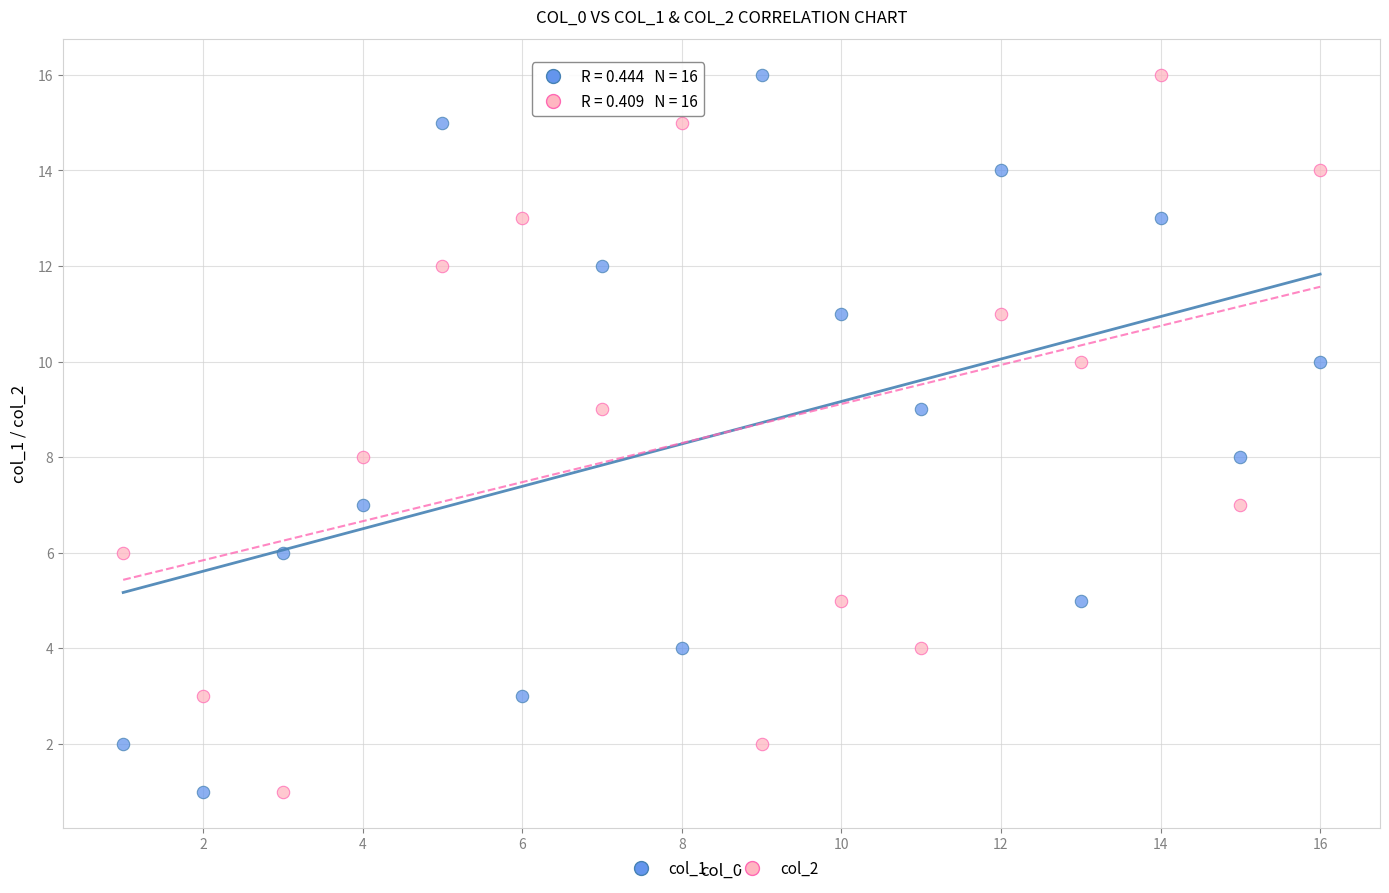

What is the X range (max minus min) for the scatter plot?

15